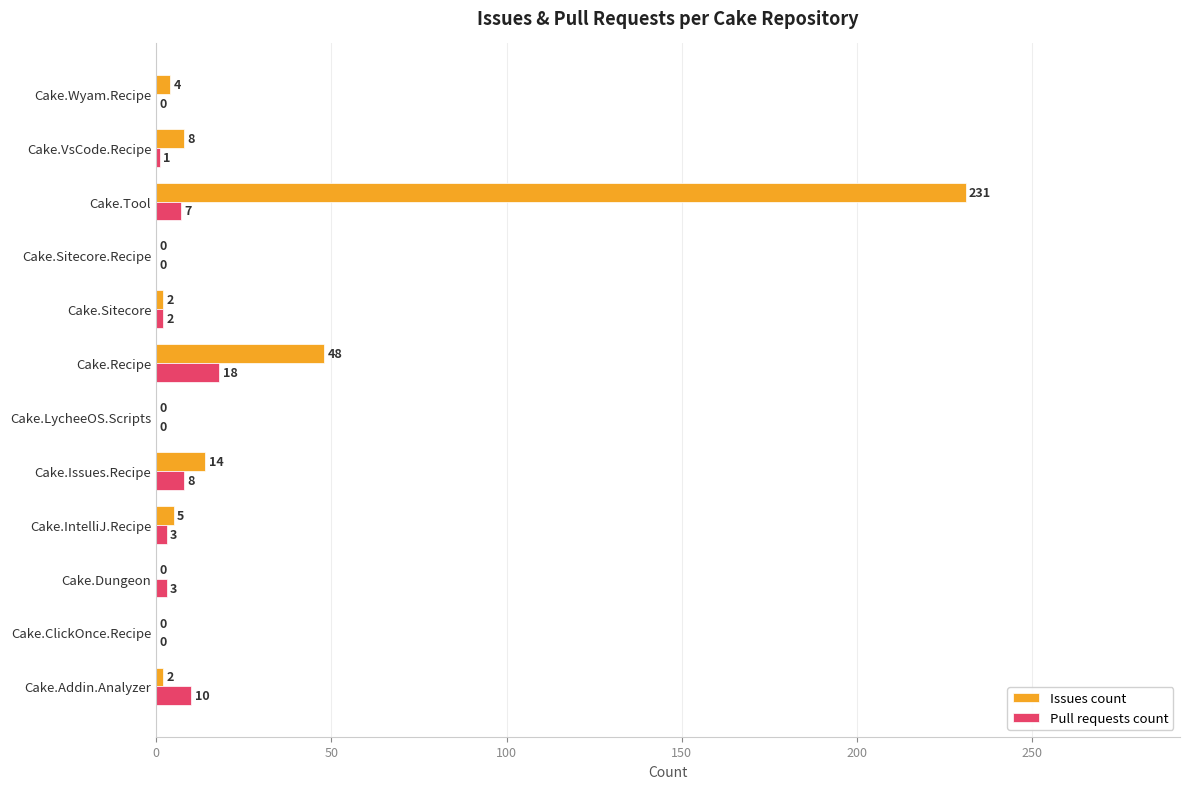

Between Cake.Issues.Recipe and Cake.LycheeOS.Scripts, which series saw the biggest shift?

Issues count